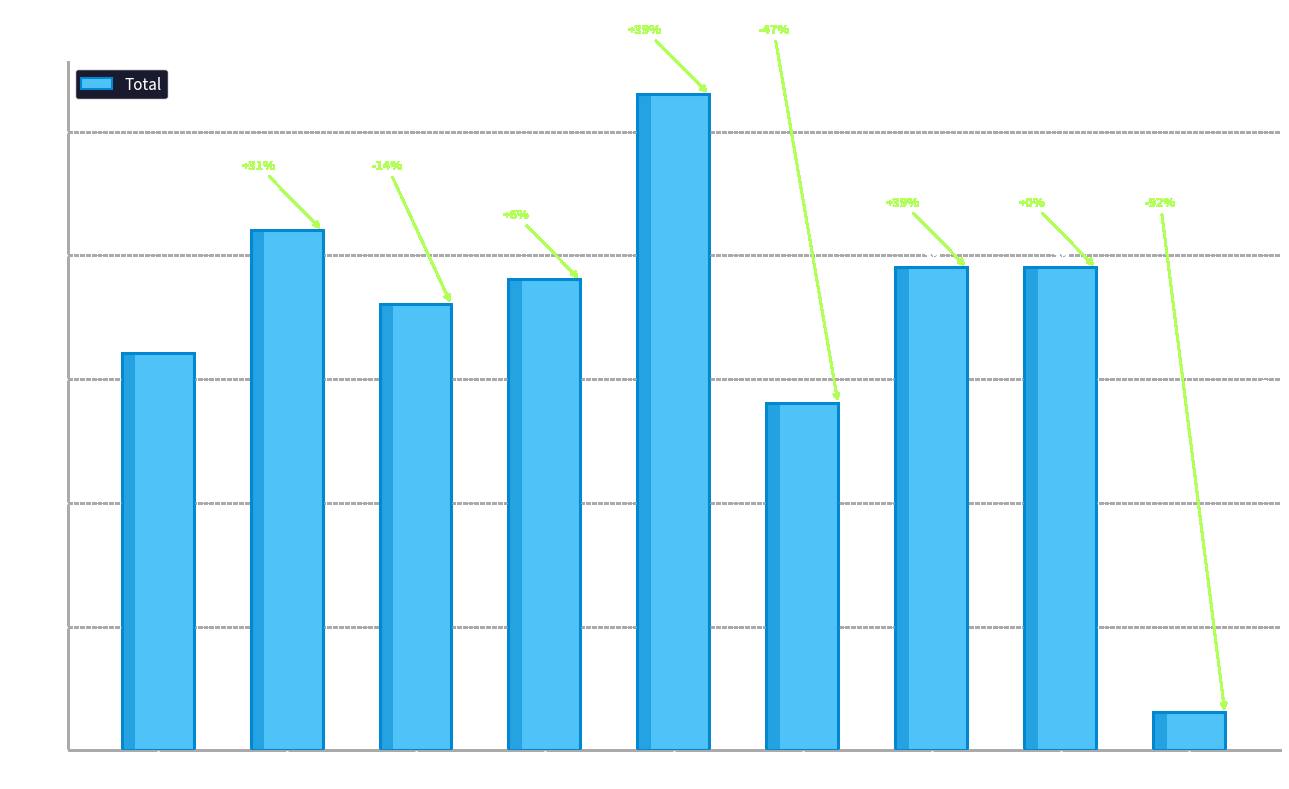

At which label does the data first exceed 38?

2016